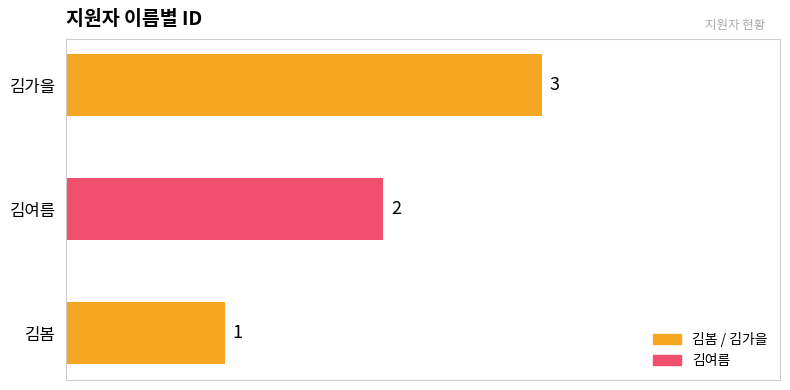

Which category has the highest value across all series?

김가을